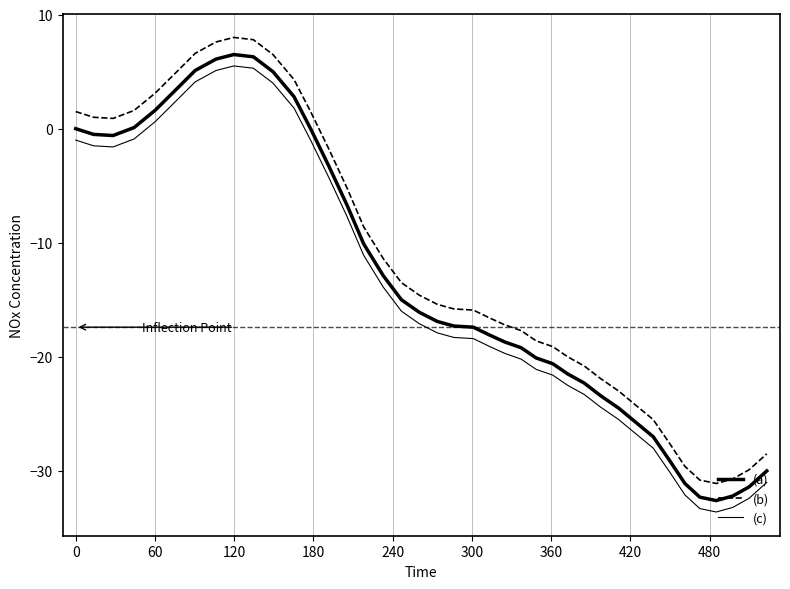

True or false: (a) and (b) cross at least once.

False